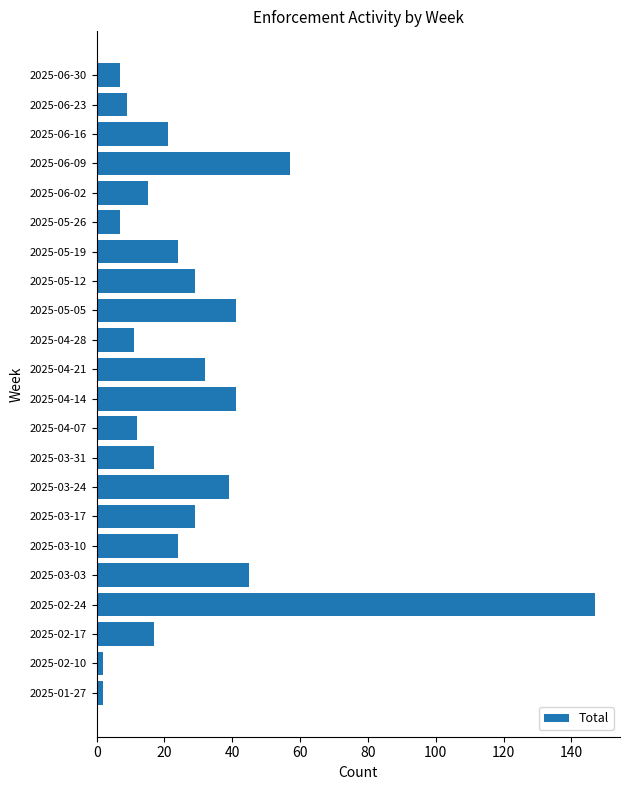

Are the bars horizontal?

Yes